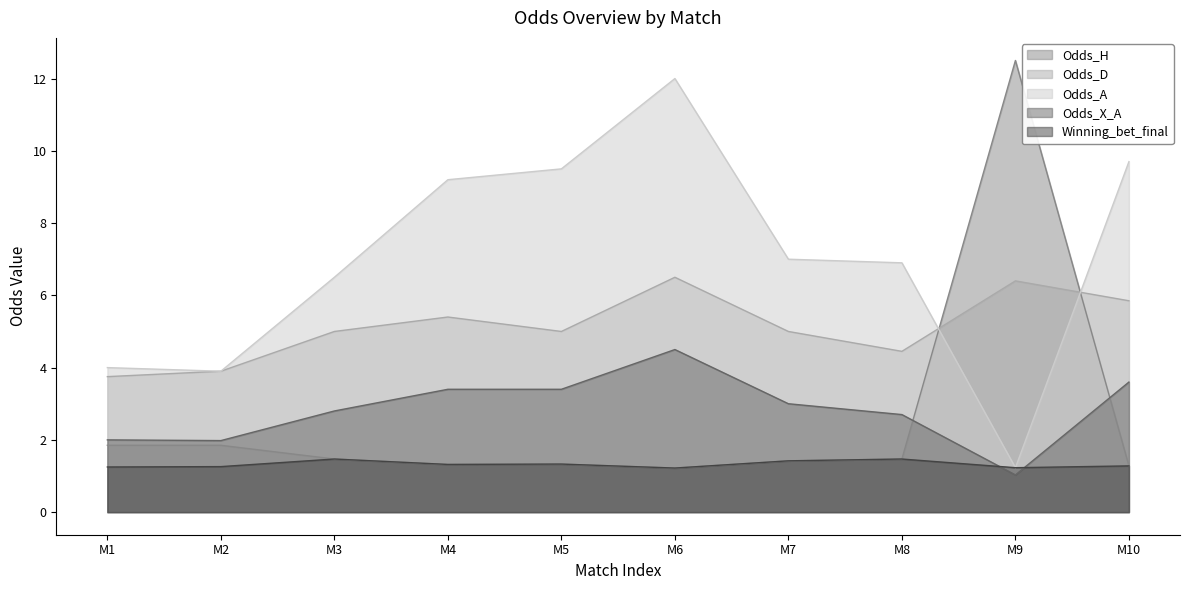

True or false: Odds_X_A and Odds_D cross at least once.

False